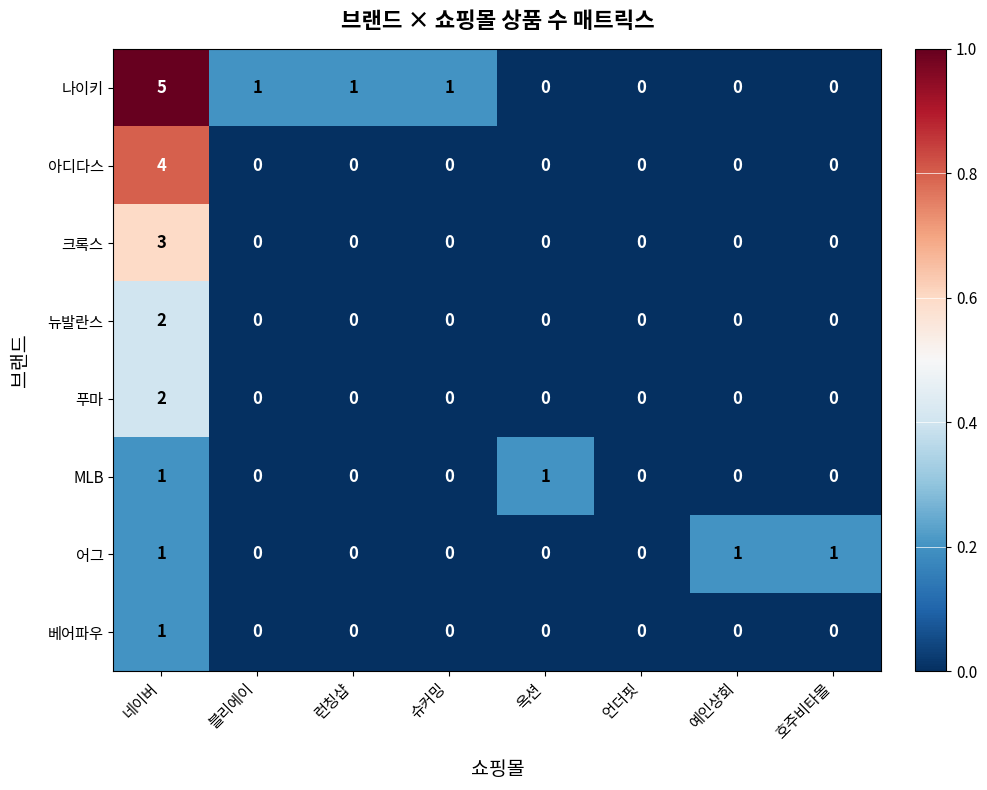

Which category has the highest value in the 크록스 series?

네이버